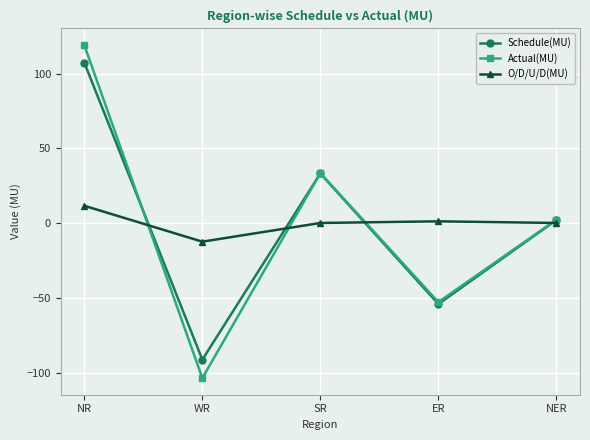

Which series changed the most between NR and WR?

Actual(MU)